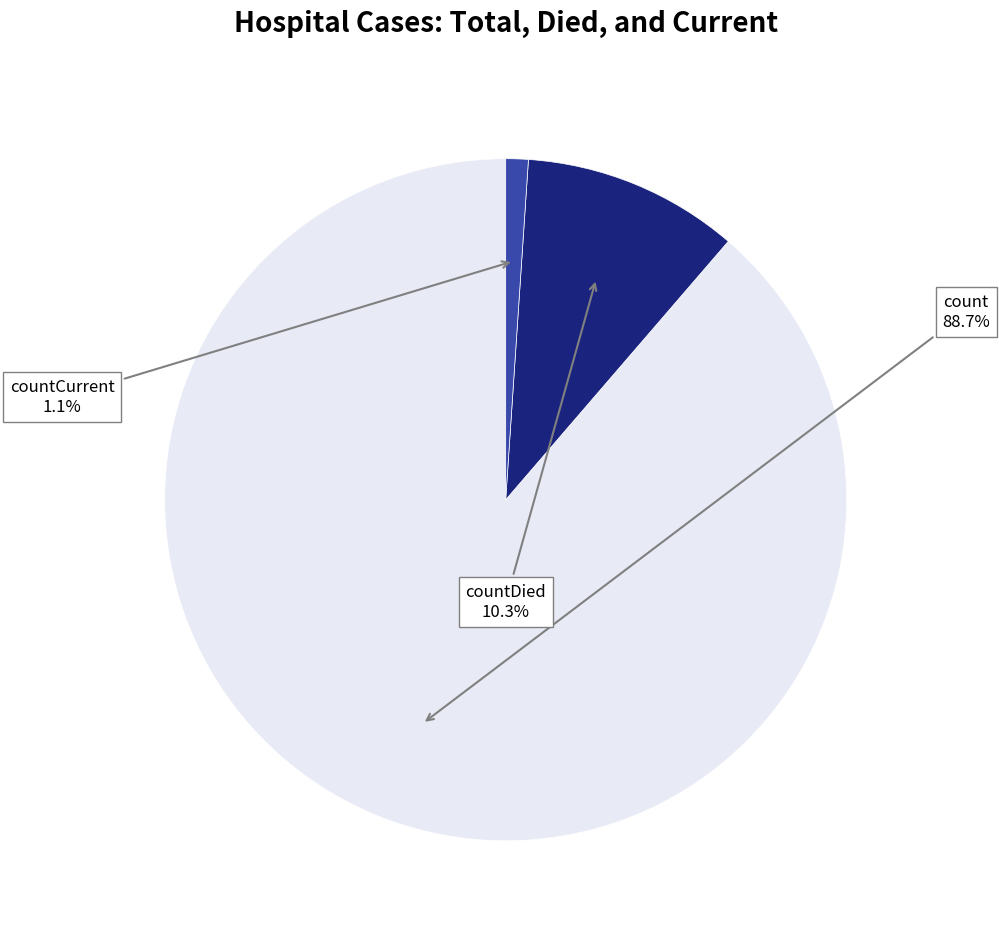

How many segments does this pie chart have?

3